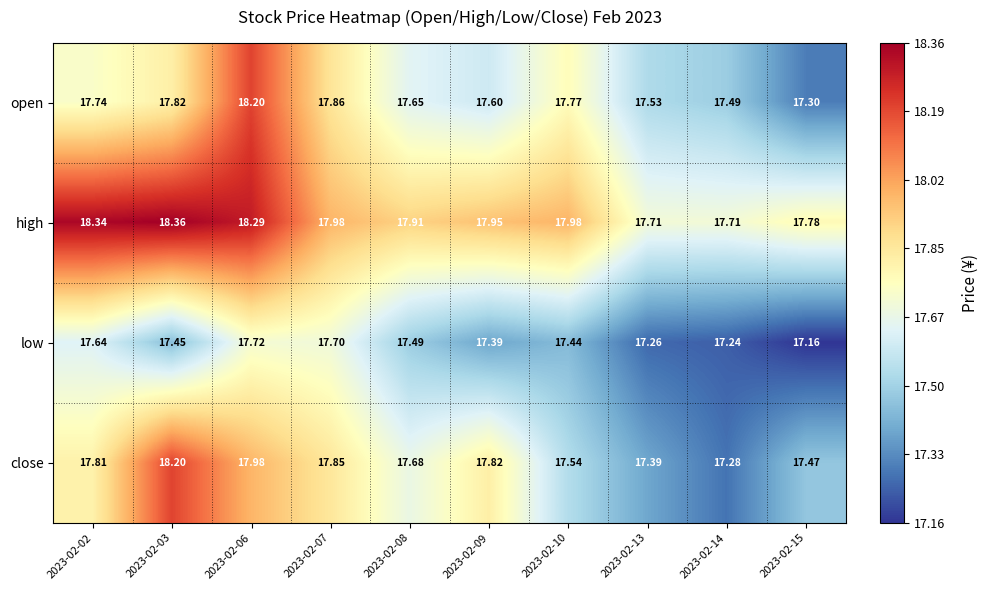

Which series has the widest spread of values?

close